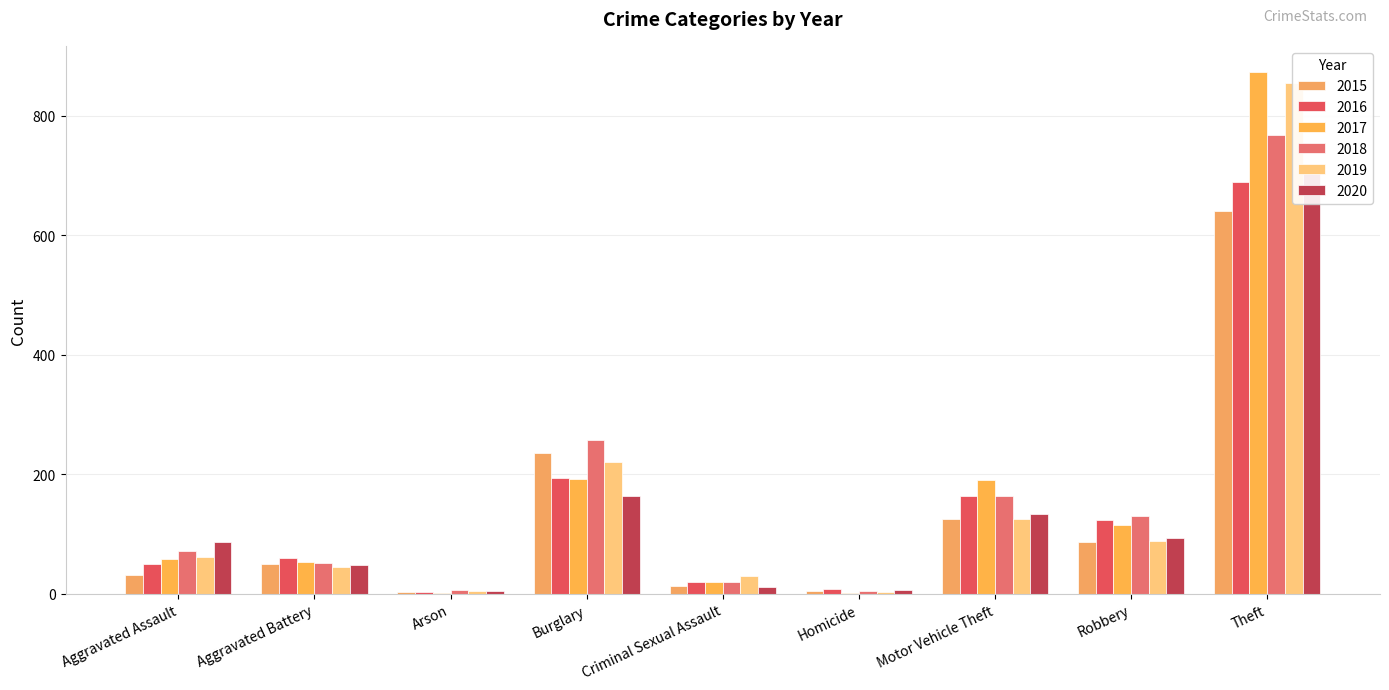

What is the value of the 2017 bar at the 7th from the left?

191